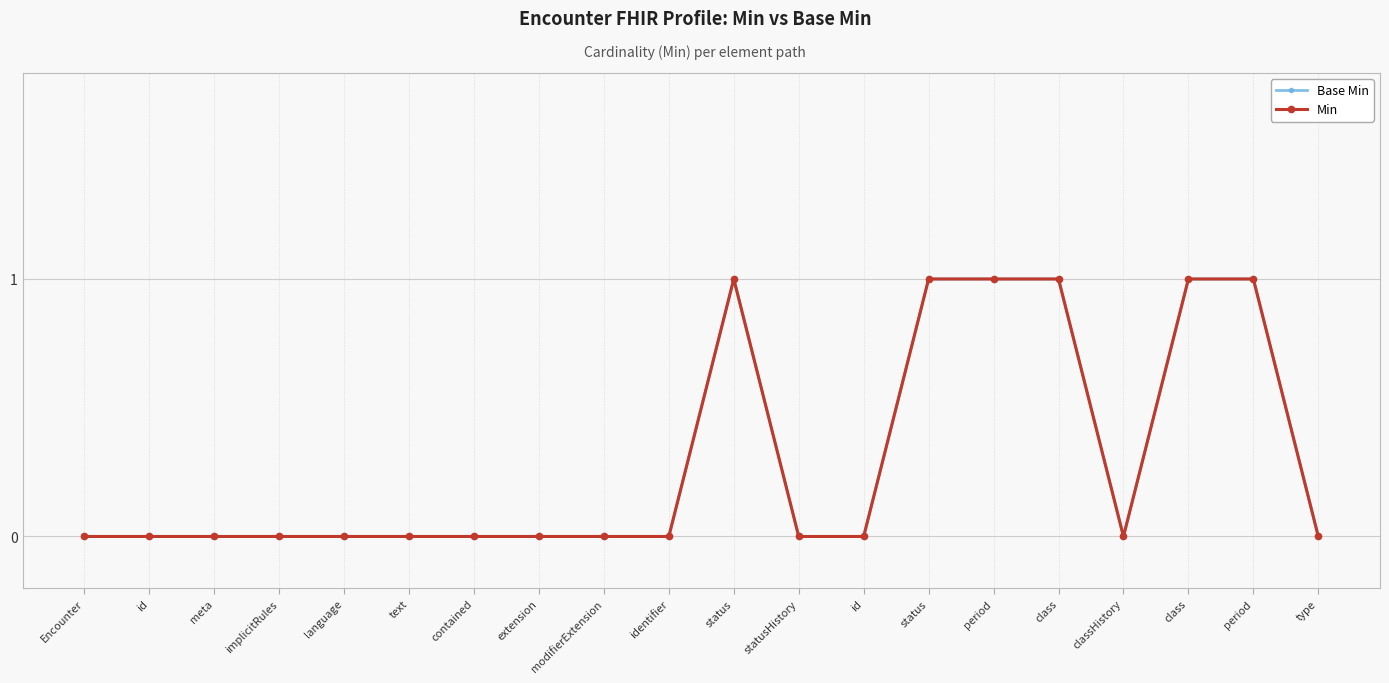

Which series has the largest total across all categories?

Base Min